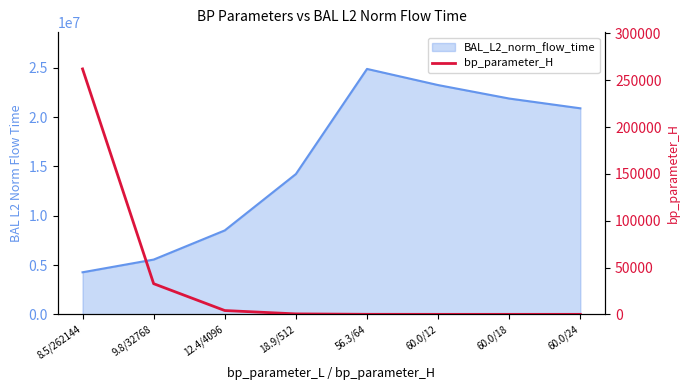

Where does the data first go above 512?

8.5/262144